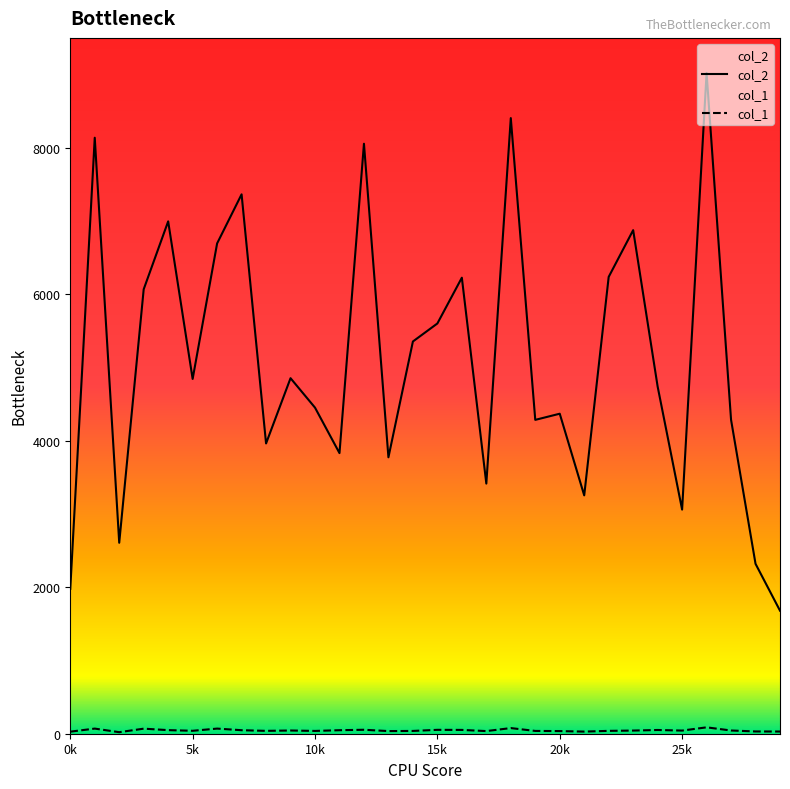

What is the value of the col_2 point at the 11th from the left?

4452